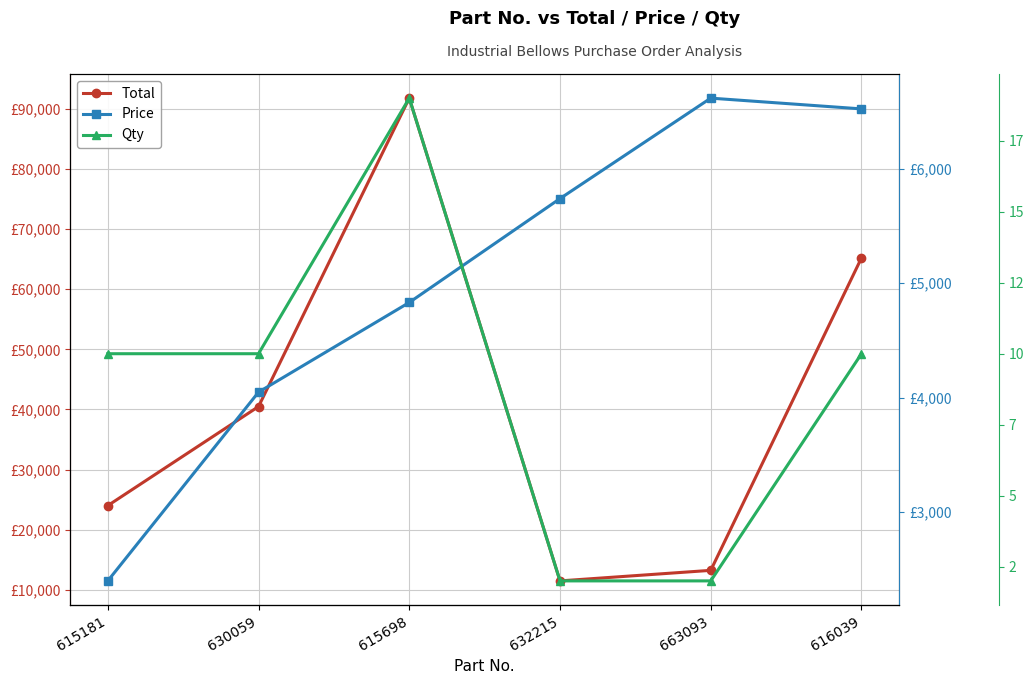

Is the value of Total at 663093 greater than the value of Qty at 615181?

Yes